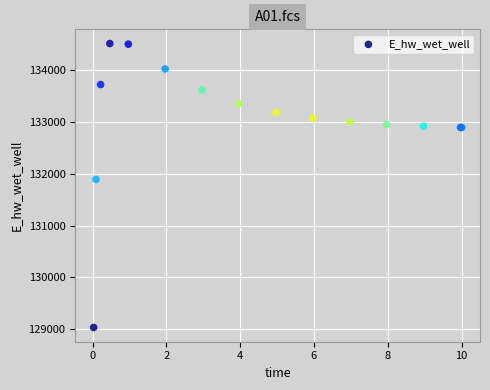

What Y value in the scatter plot is closest to 131775?

131894.3